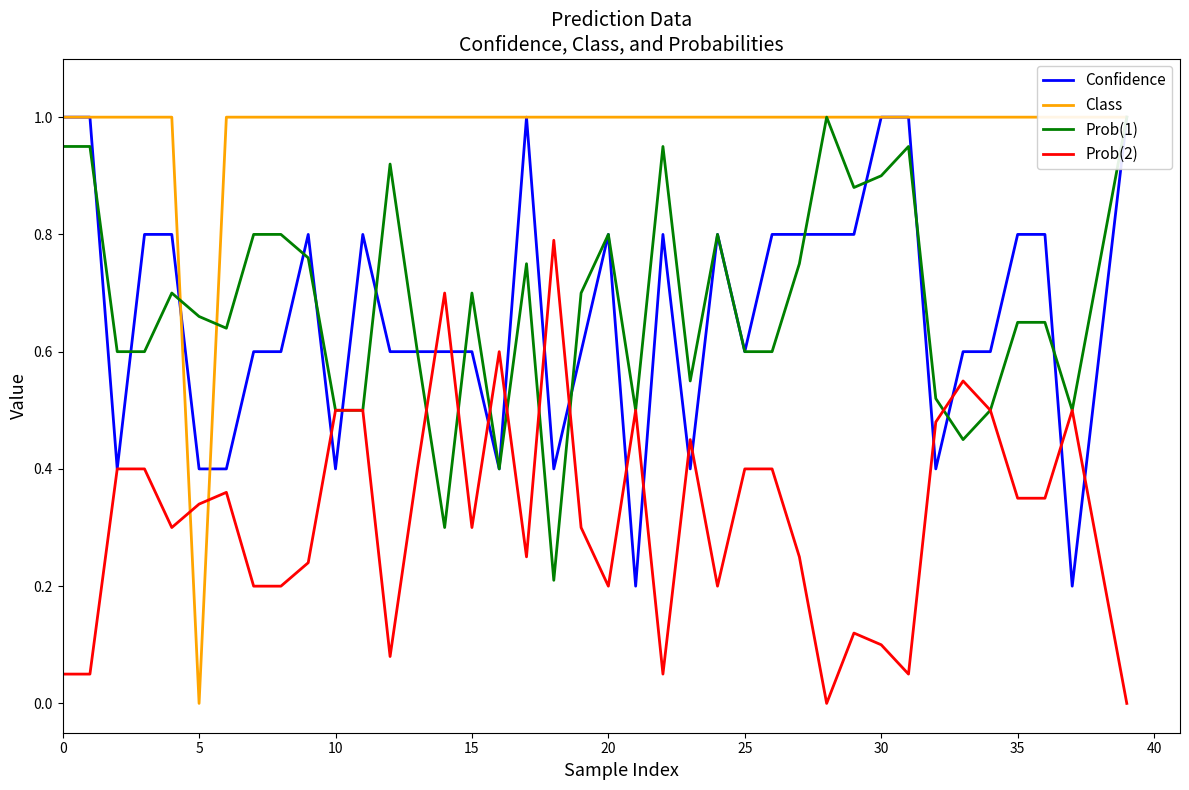

What is the highest value of the Prob(2) series?

0.8